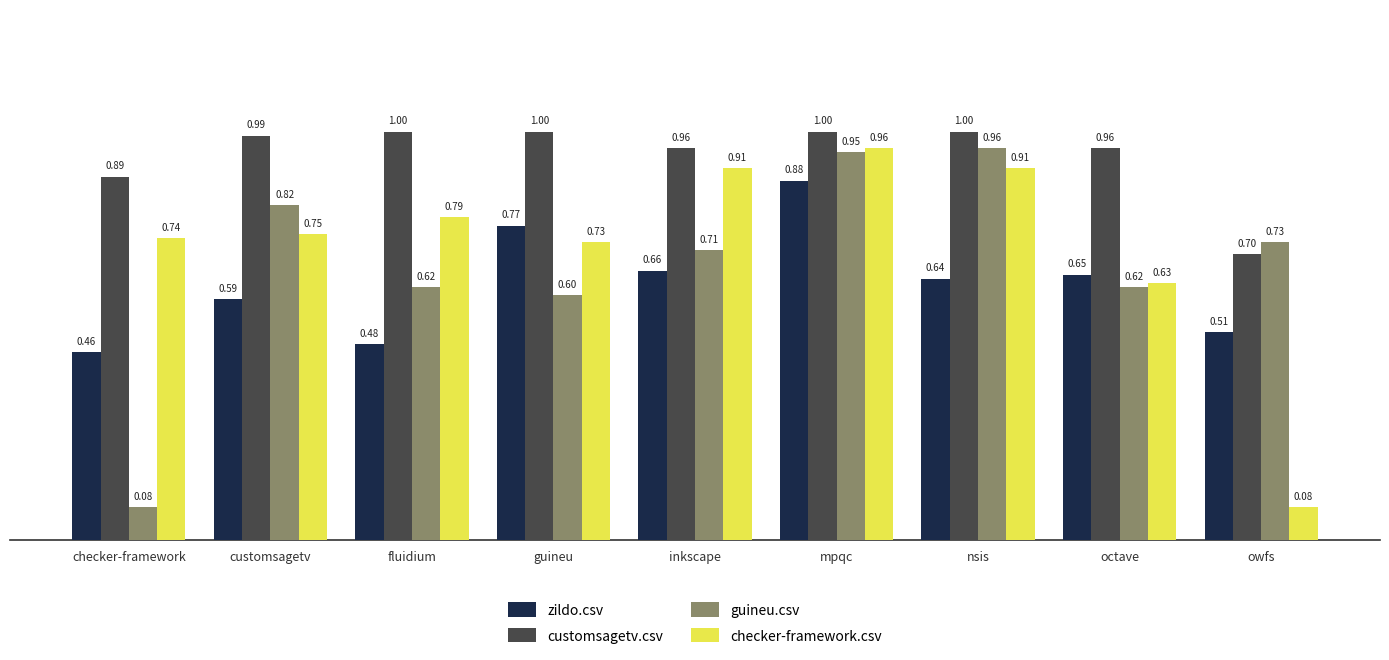

The value of customsagetv.csv at nsis is 1.7. True or false?

False